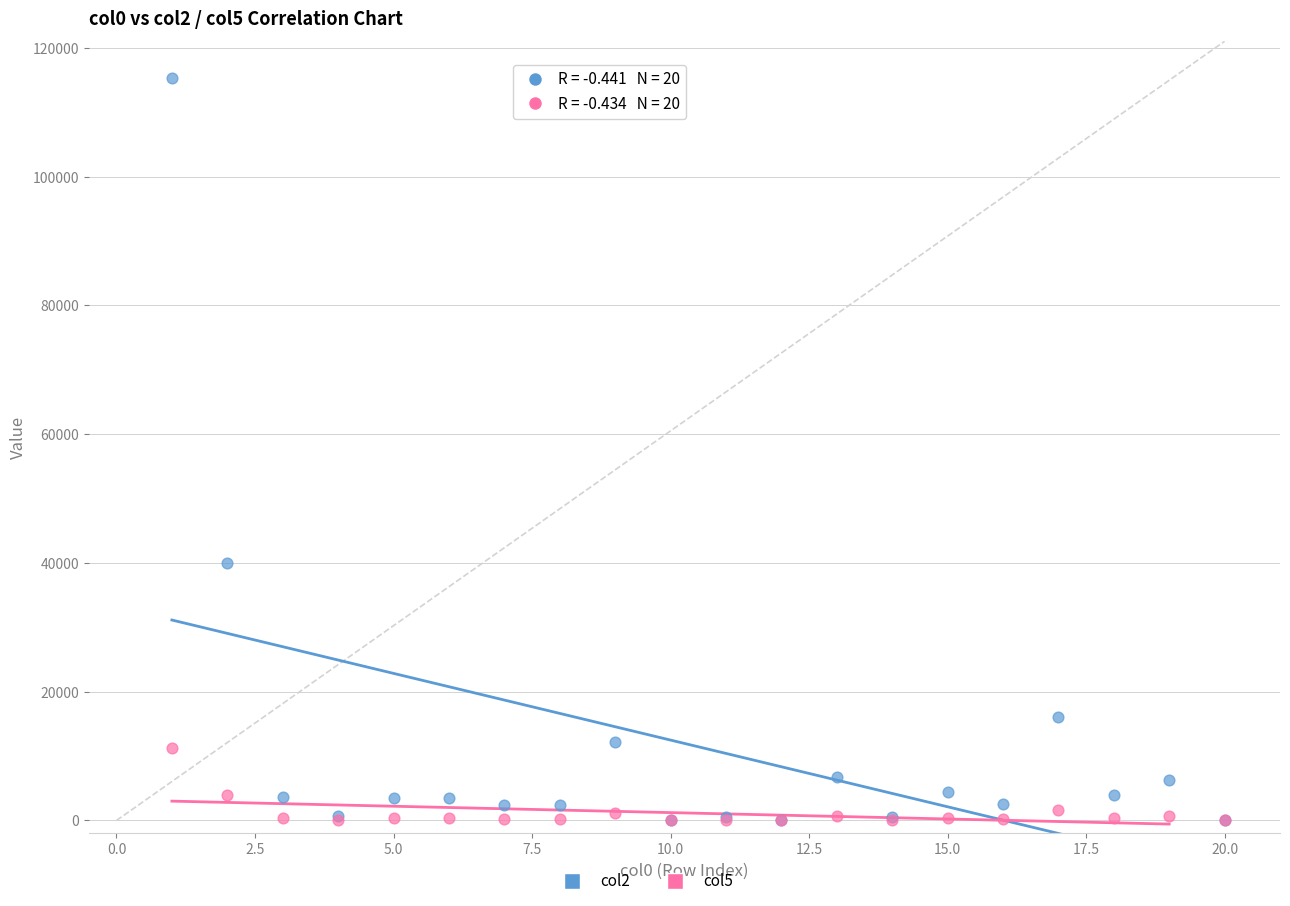

Which series has the widest spread of Y values?

col2